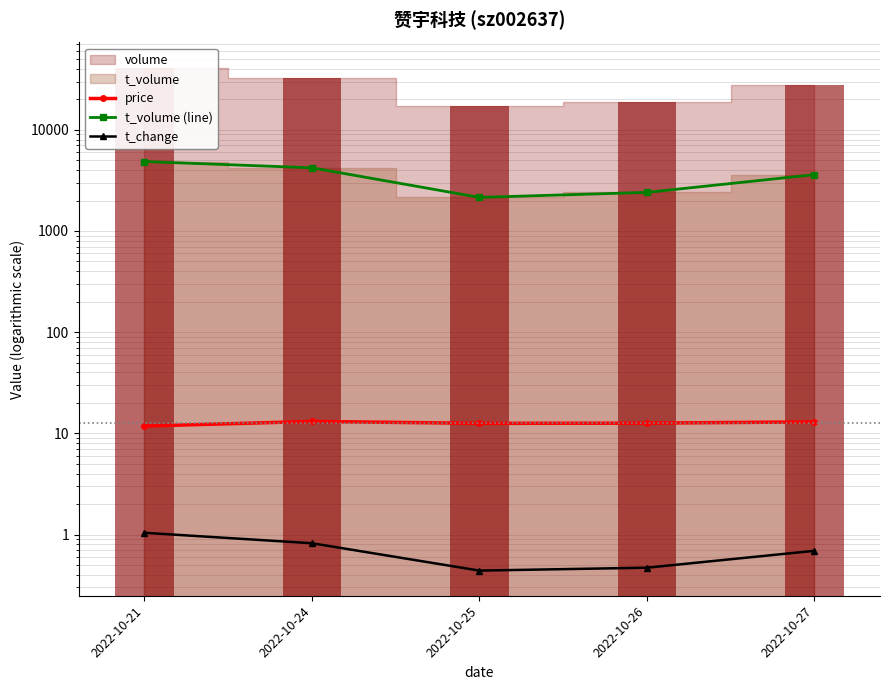

Reading left to right, what are all the values shown in this chart?

price: 11.8	13.1	12.6	12.6	13.0
t_volume (line): 4856.0	4210.0	2148.0	2406.0	3603.0
t_change: 1.0	0.8	0.4	0.5	0.7